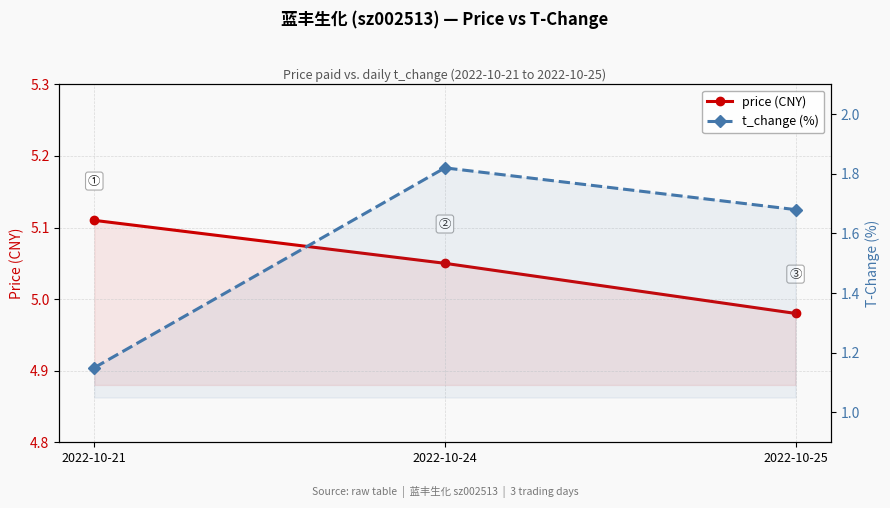

What is the value of the t_change (%) point at the 2nd from the left?

1.8